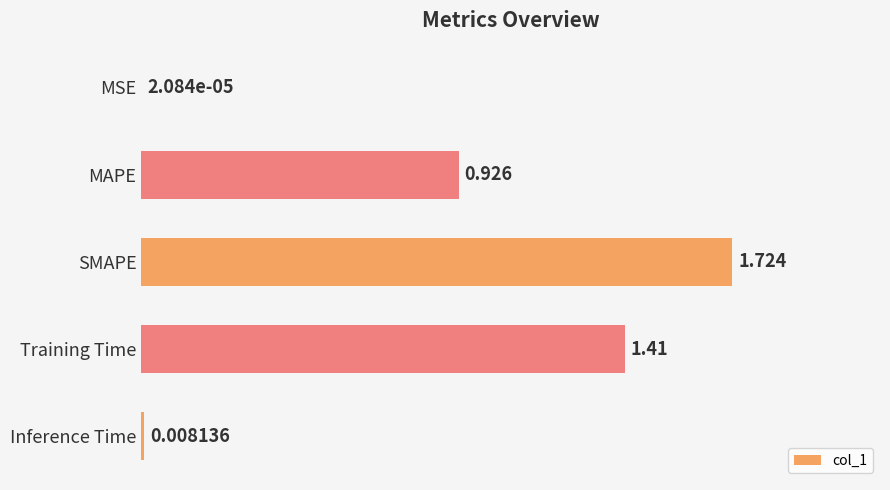

What is the sum of all values?

4.1